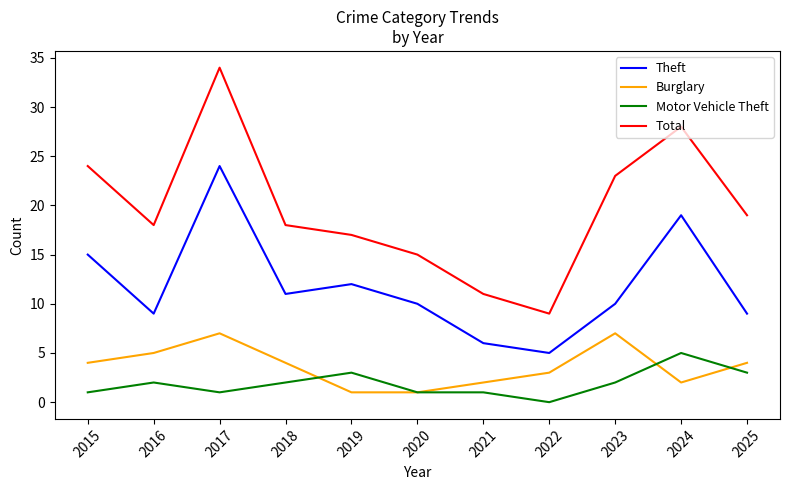

Which series has the widest spread of values?

Total